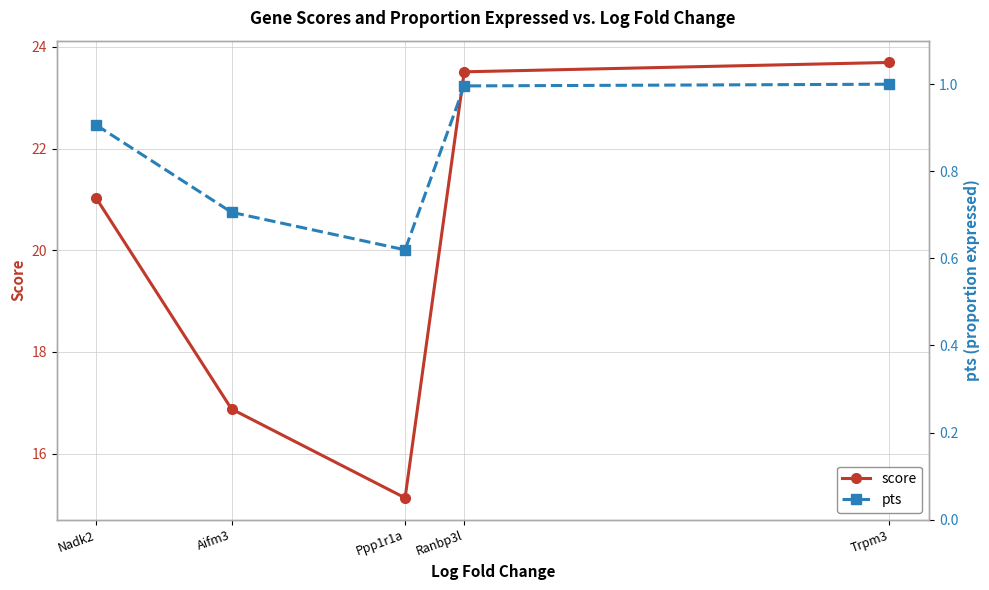

True or false: pts and score intersect in this chart.

False